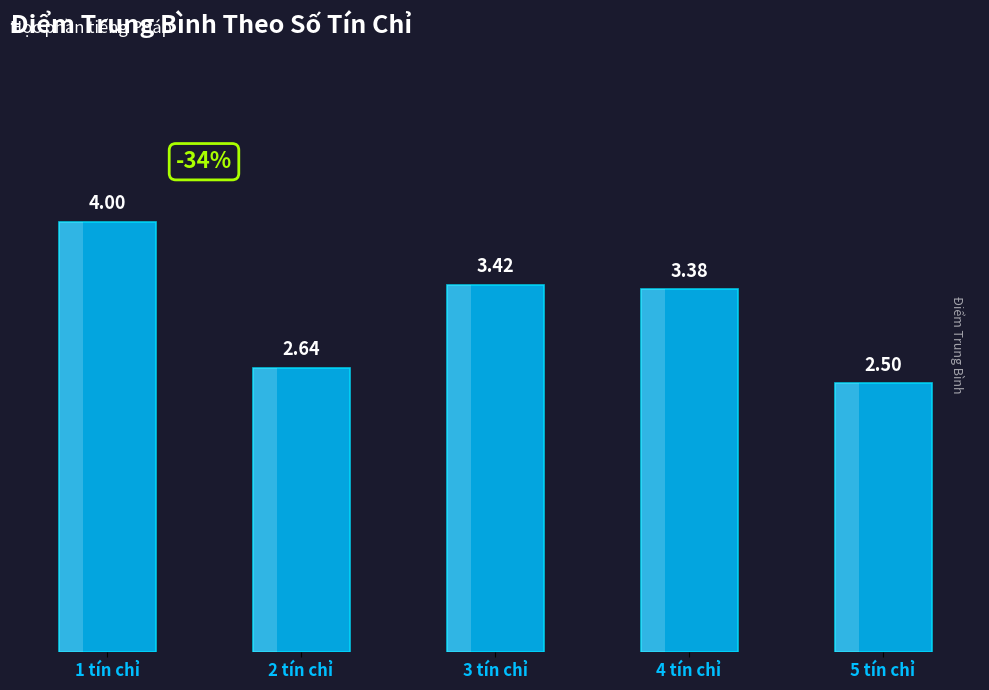

What position from the left is 5 tín chỉ?

5